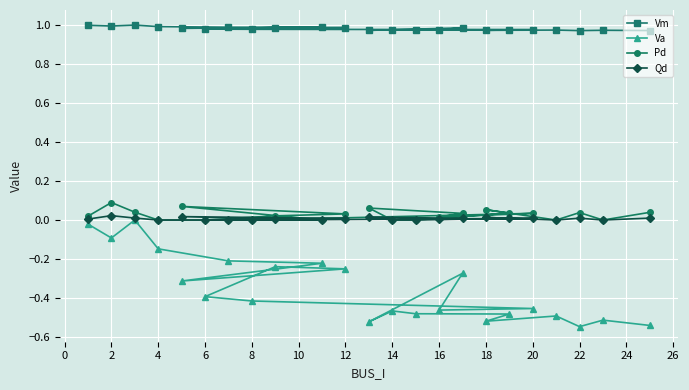

What is the maximum value for Pd?

0.1